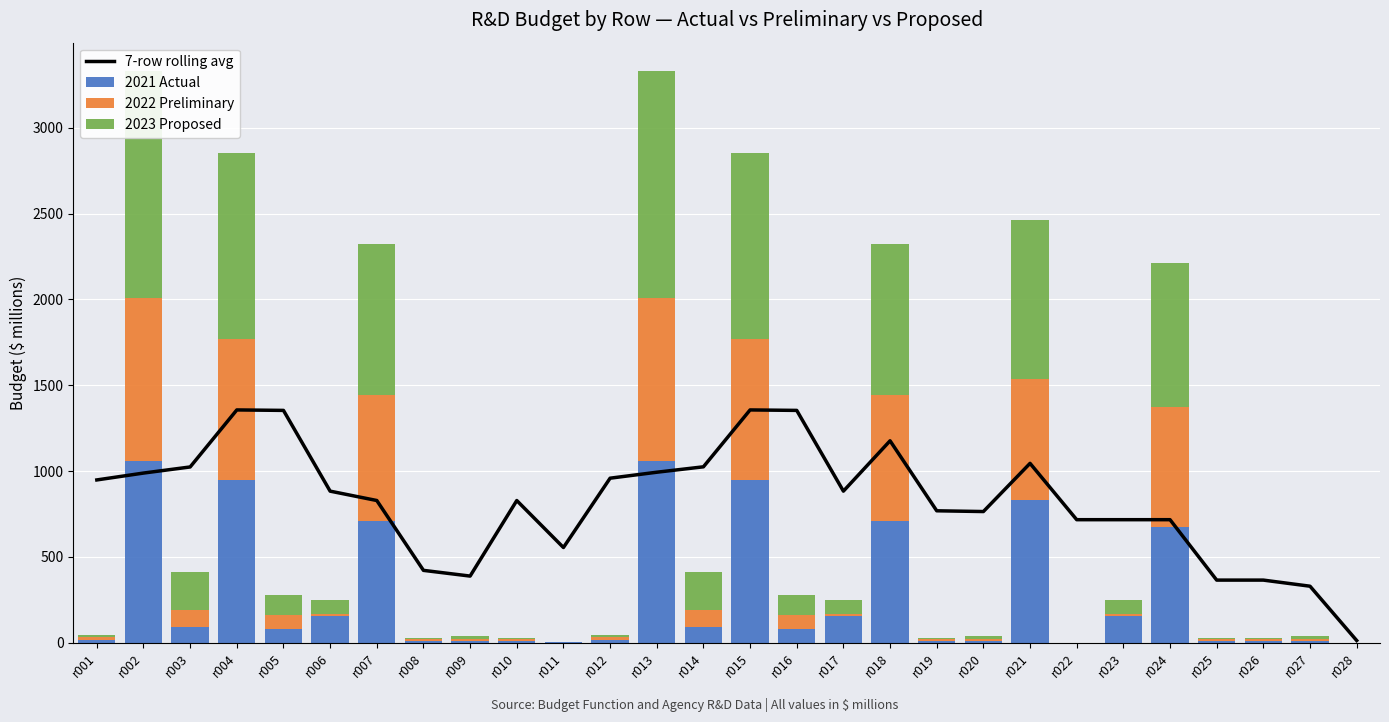

Which label corresponds to the largest value in the chart?

r004